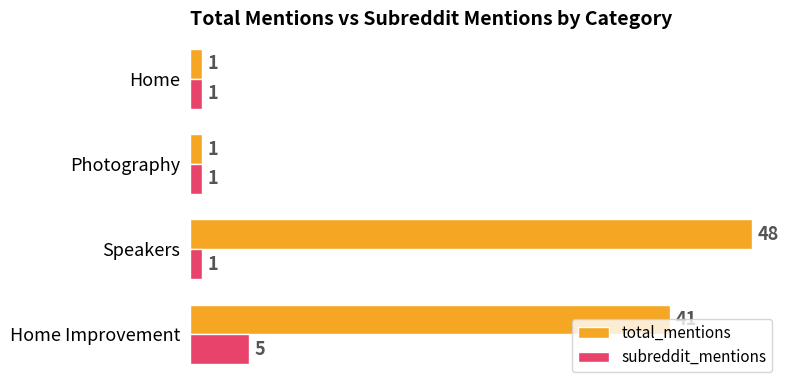

What is the spread (max minus min) of values at Speakers?

47